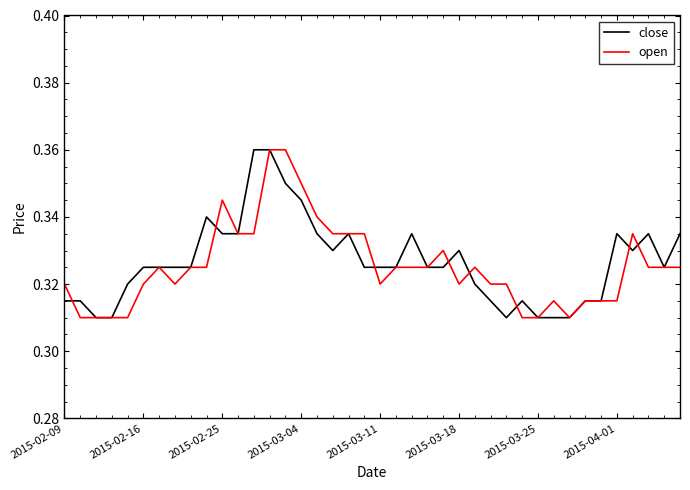

What are all the series names shown in the legend?

close, open